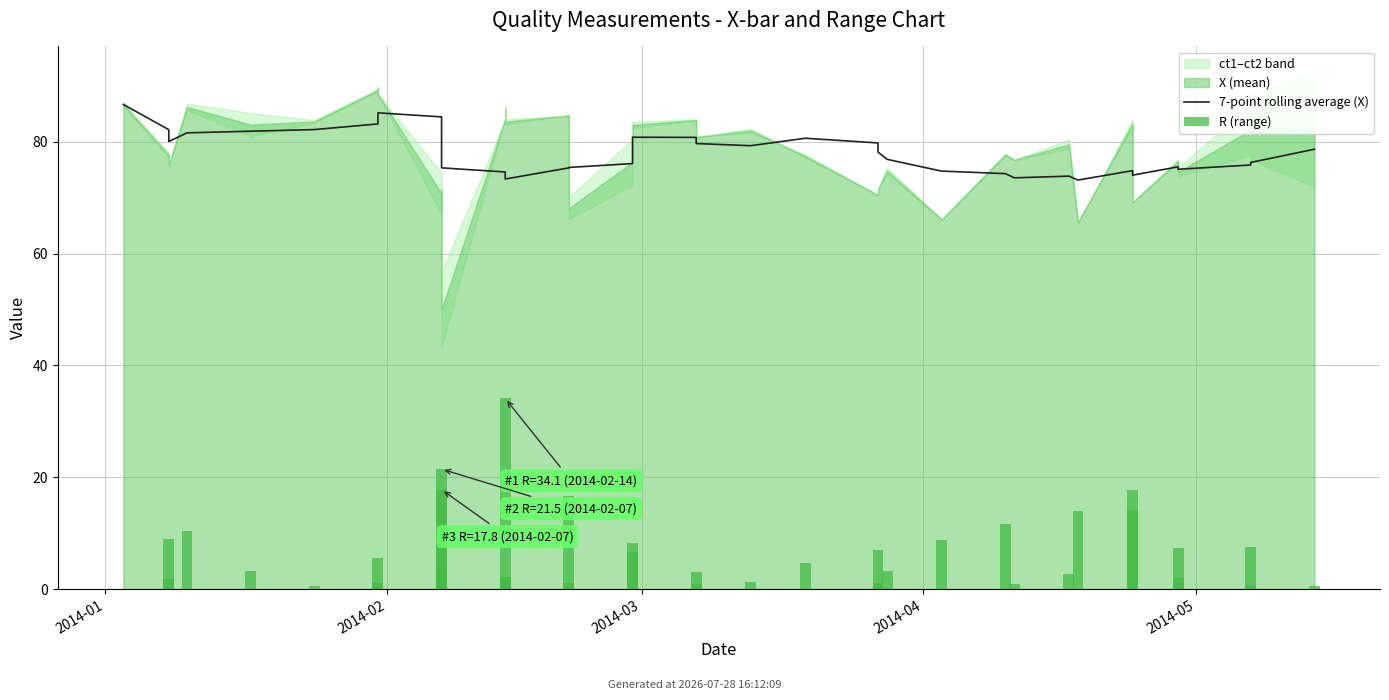

Between 19 and 26, which series saw the biggest shift?

R (range)